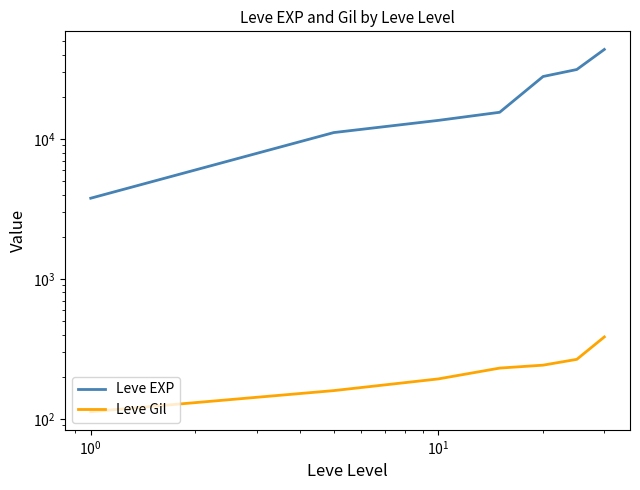

Is the value of Leve EXP at $\mathdefault{10^{0}}$ greater than the value of Leve Gil at $\mathdefault{10^{3}}$?

Yes